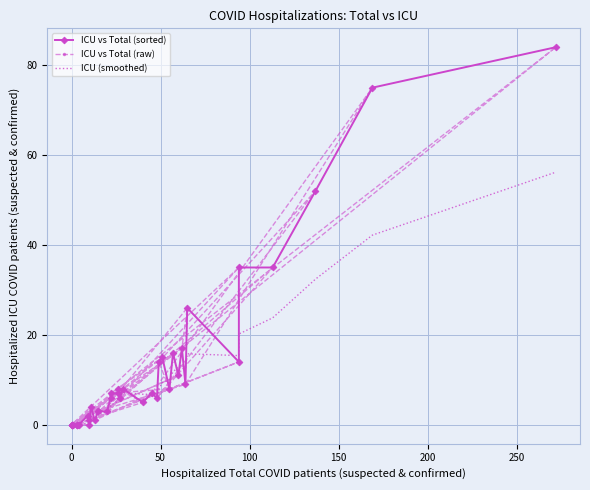

What is the sum of all values?

488